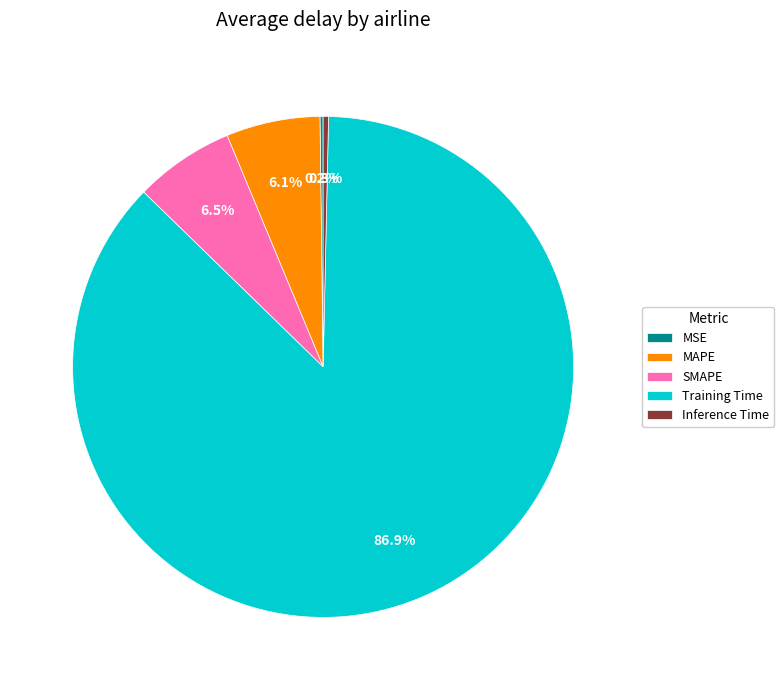

What percentage is NOT represented by SMAPE?

93.5%